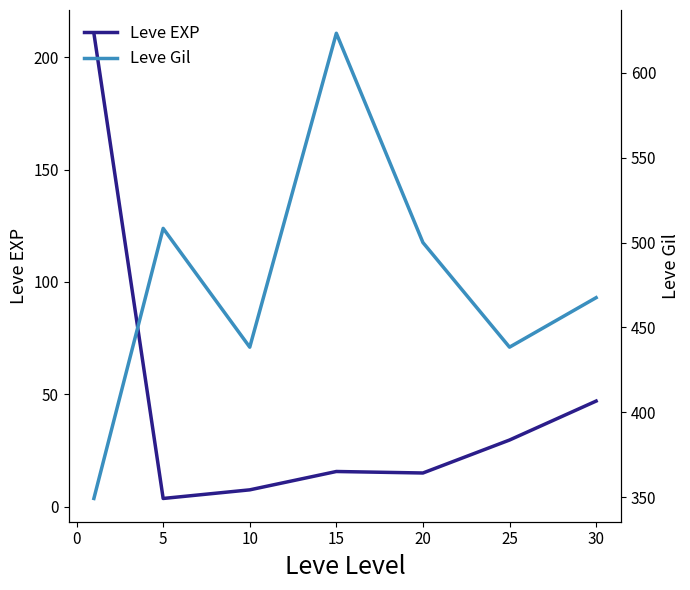

True or false: Leve EXP has a value of 15.7 at 15.

True